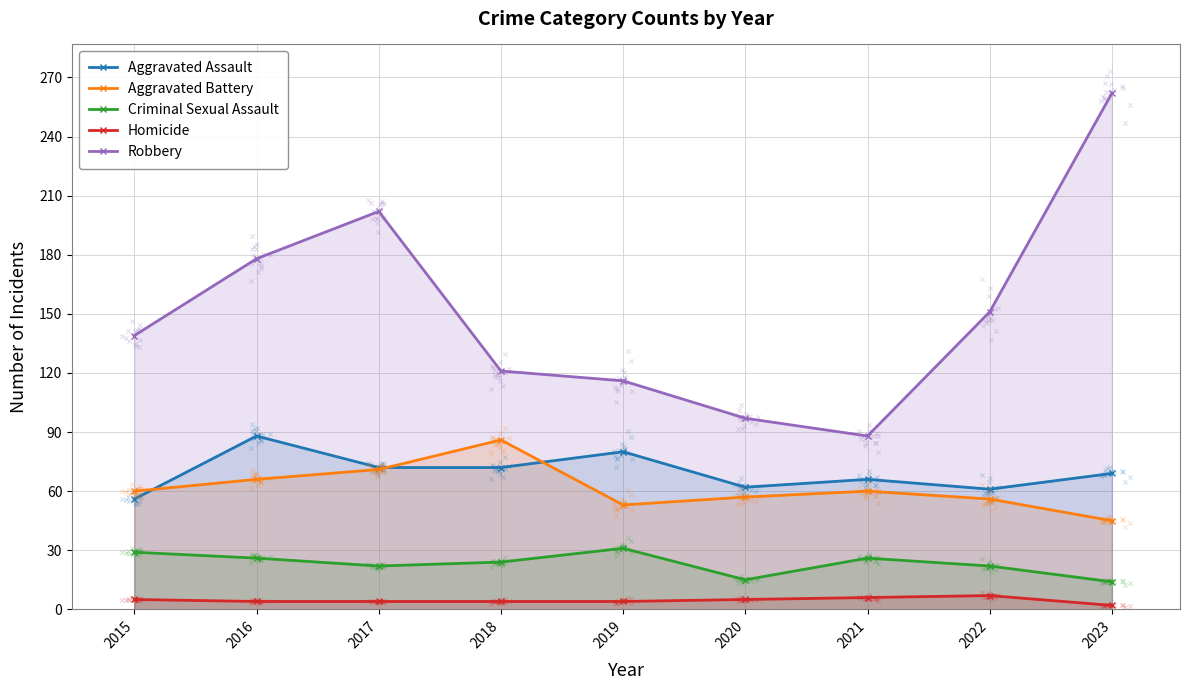

Which series has the largest Y range (max minus min)?

Robbery